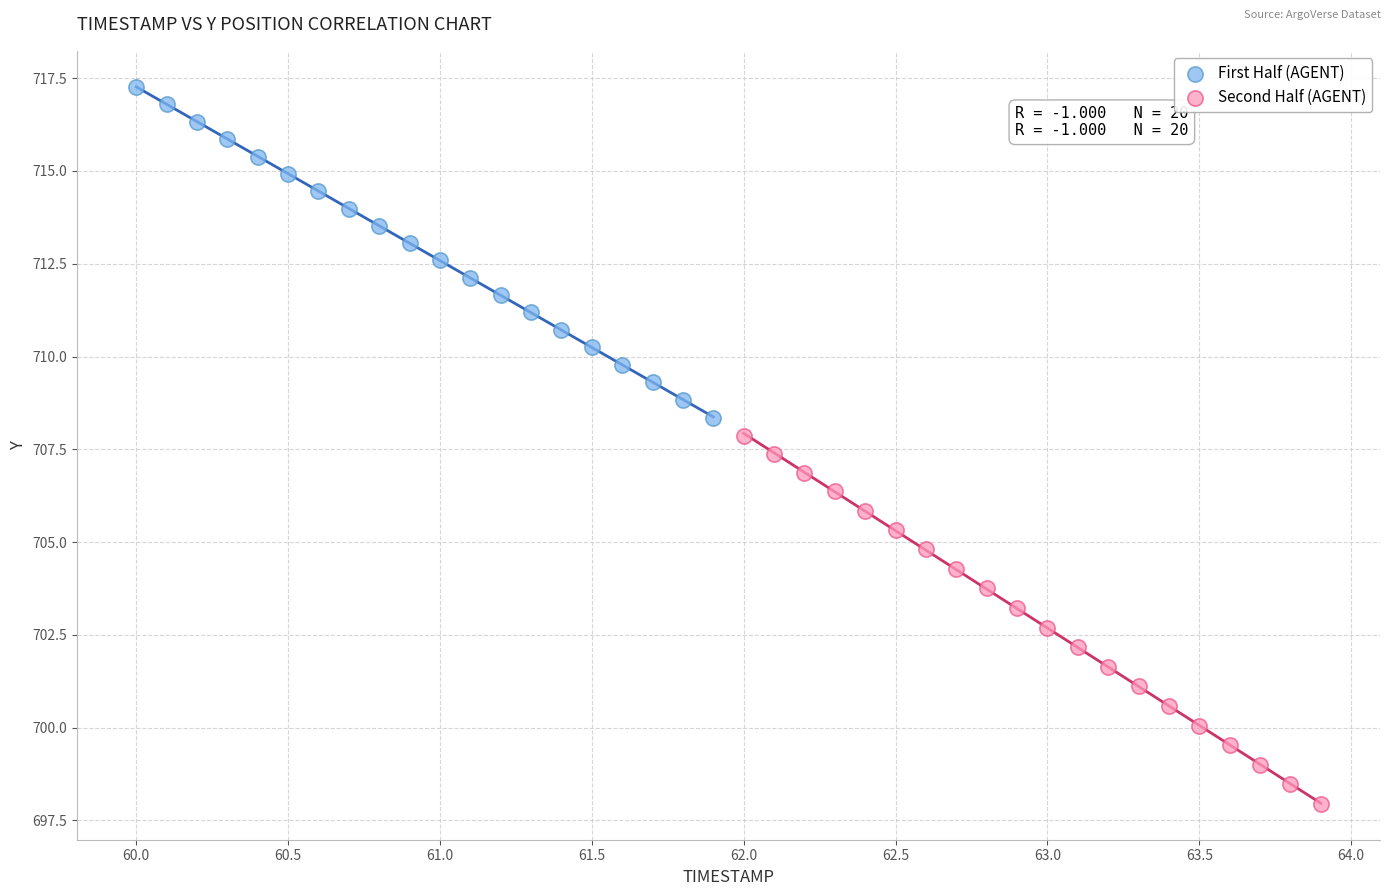

Which series reaches the maximum Y coordinate?

First Half (AGENT)